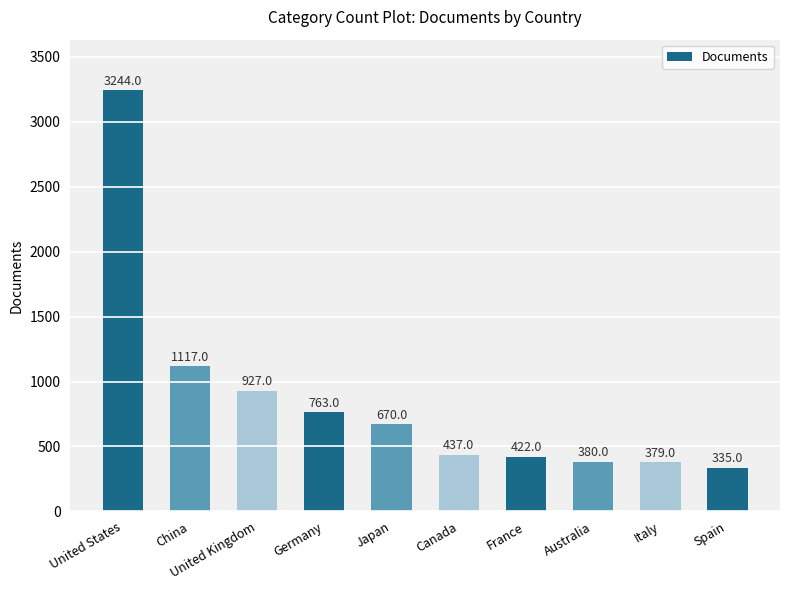

Reading left to right, transcribe all the data shown in this chart.

3244	1117	927	763	670	437	422	380	379	335